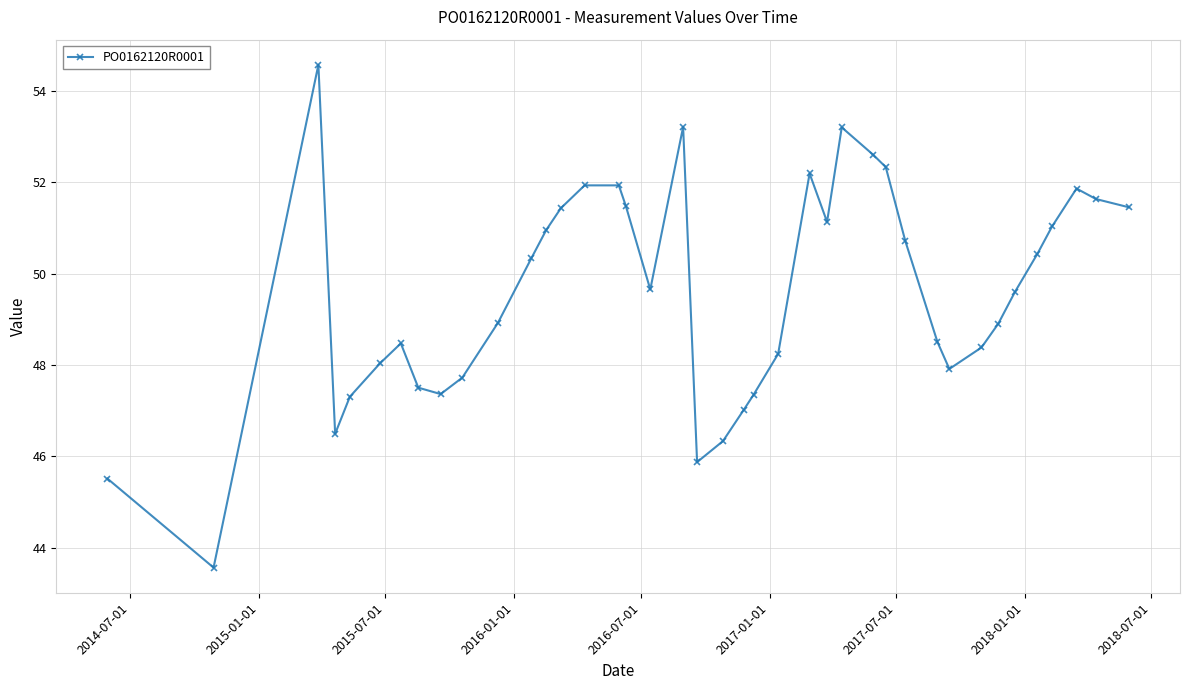

What is the sum of all values?

1983.0